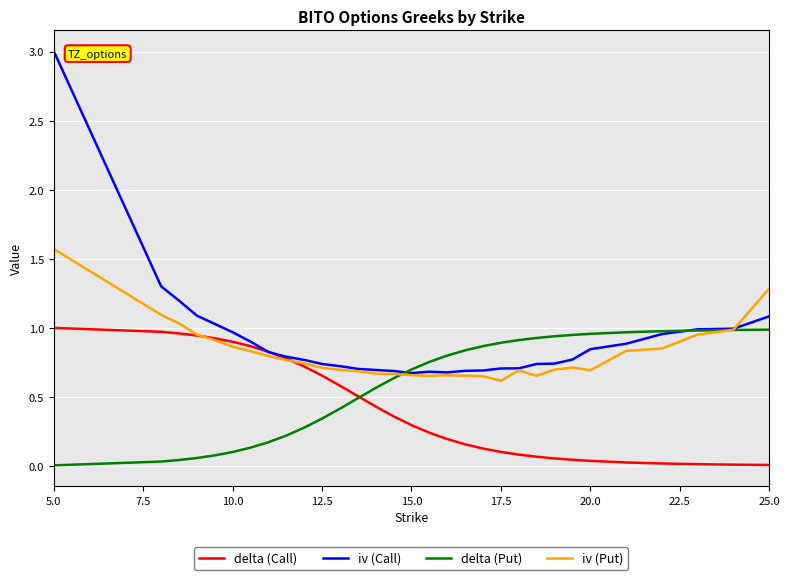

Which series has the widest spread of values?

iv (Call)